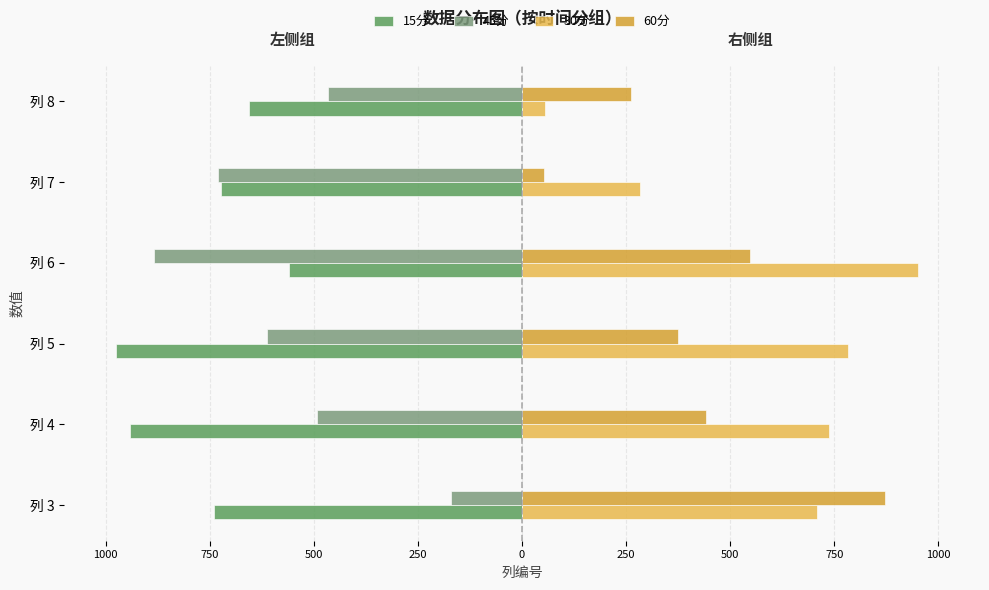

What are all the series names shown in the legend?

15分, 45分, 30分, 60分